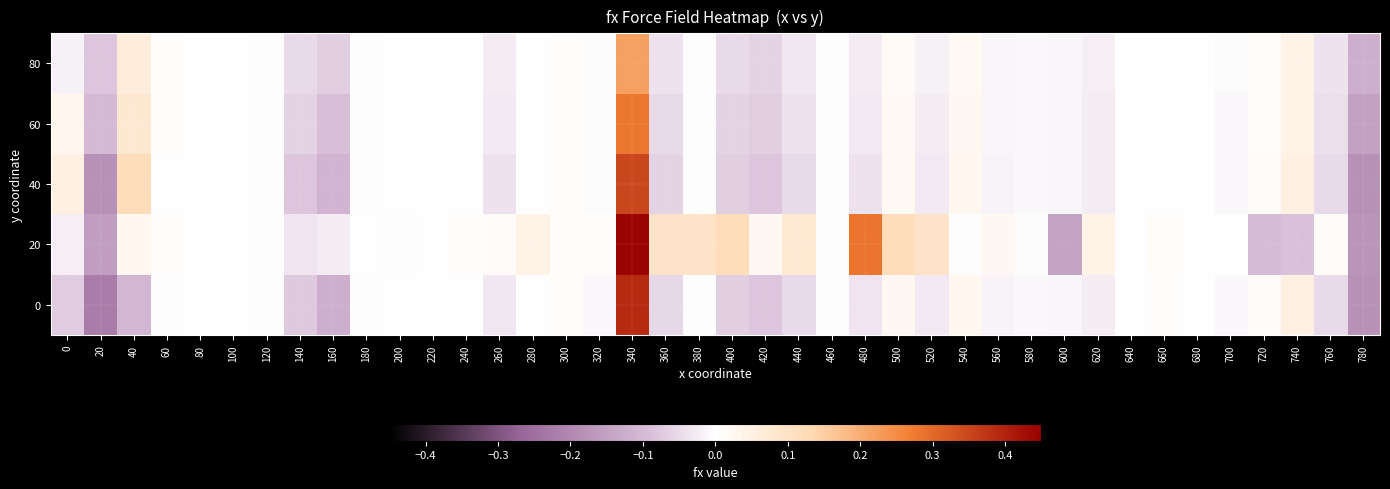

Reading left to right, list all the values displayed in this chart.

0: 0=-0.1	20=-0.2	40=-0.1	60=-0.0	80=0.0	100=0.0	120=-0.0	140=-0.1	160=-0.1	180=-0.0	200=0.0	220=0.0	240=0.0	260=-0.0	280=0.0	300=0.0	320=-0.0	340=0.4	360=-0.1	380=-0.0	400=-0.1	420=-0.1	440=-0.1	460=-0.0	480=-0.0	500=0.0	520=-0.0	540=0.0	560=-0.0	580=-0.0	600=-0.0	620=-0.0	640=0.0	660=0.0	680=0.0	700=-0.0	720=0.0	740=0.0	760=-0.0	780=-0.2
20: 0=-0.0	20=-0.2	40=0.0	60=0.0	80=0.0	100=0.0	120=-0.0	140=-0.0	160=-0.0	180=0.0	200=-0.0	220=0.0	240=0.0	260=0.0	280=0.0	300=0.0	320=0.0	340=0.4	360=0.1	380=0.1	400=0.1	420=0.0	440=0.1	460=-0.0	480=0.3	500=0.1	520=0.1	540=-0.0	560=0.0	580=-0.0	600=-0.1	620=0.0	640=0.0	660=0.0	680=0.0	700=0.0	720=-0.1	740=-0.1	760=0.0	780=-0.2
40: 0=0.1	20=-0.2	40=0.1	60=0.0	80=0.0	100=0.0	120=-0.0	140=-0.1	160=-0.1	180=-0.0	200=0.0	220=0.0	240=0.0	260=-0.0	280=0.0	300=0.0	320=-0.0	340=0.3	360=-0.1	380=-0.0	400=-0.1	420=-0.1	440=-0.1	460=-0.0	480=-0.0	500=0.0	520=-0.0	540=0.0	560=-0.0	580=-0.0	600=-0.0	620=-0.0	640=0.0	660=0.0	680=0.0	700=-0.0	720=0.0	740=0.1	760=-0.1	780=-0.2
60: 0=0.0	20=-0.1	40=0.1	60=0.0	80=0.0	100=0.0	120=-0.0	140=-0.1	160=-0.1	180=-0.0	200=0.0	220=0.0	240=0.0	260=-0.0	280=0.0	300=0.0	320=-0.0	340=0.3	360=-0.1	380=-0.0	400=-0.1	420=-0.1	440=-0.0	460=-0.0	480=-0.0	500=0.0	520=-0.0	540=0.0	560=-0.0	580=-0.0	600=-0.0	620=-0.0	640=0.0	660=0.0	680=0.0	700=-0.0	720=0.0	740=0.0	760=-0.0	780=-0.1
80: 0=-0.0	20=-0.1	40=0.1	60=0.0	80=0.0	100=0.0	120=-0.0	140=-0.1	160=-0.1	180=-0.0	200=0.0	220=0.0	240=0.0	260=-0.0	280=0.0	300=0.0	320=-0.0	340=0.2	360=-0.0	380=-0.0	400=-0.1	420=-0.1	440=-0.0	460=-0.0	480=-0.0	500=0.0	520=-0.0	540=0.0	560=-0.0	580=-0.0	600=-0.0	620=-0.0	640=0.0	660=0.0	680=0.0	700=-0.0	720=0.0	740=0.0	760=-0.0	780=-0.1